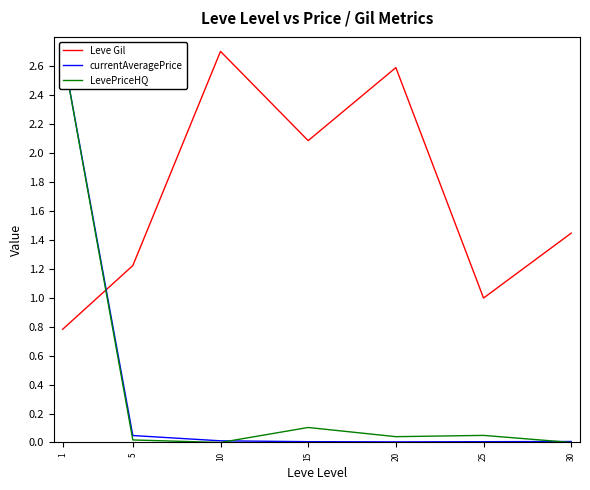

What is the difference between the highest and lowest values at 15?

2.1